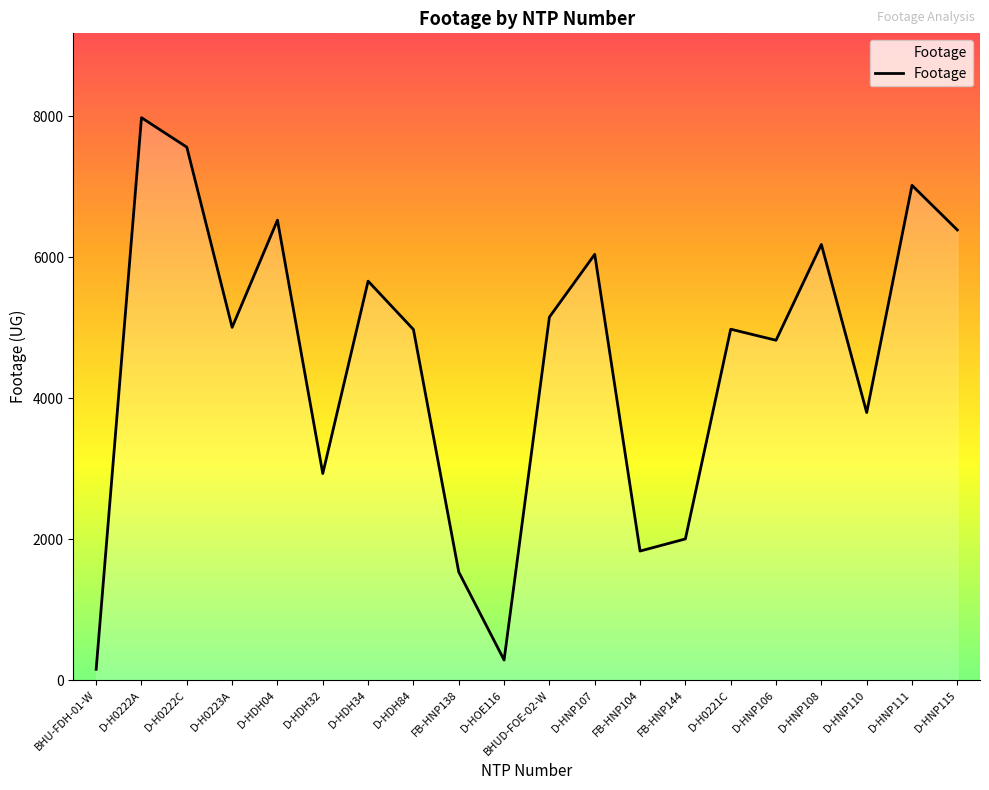

What is the change in value from D-H0222A to D-H0221C?

-3001